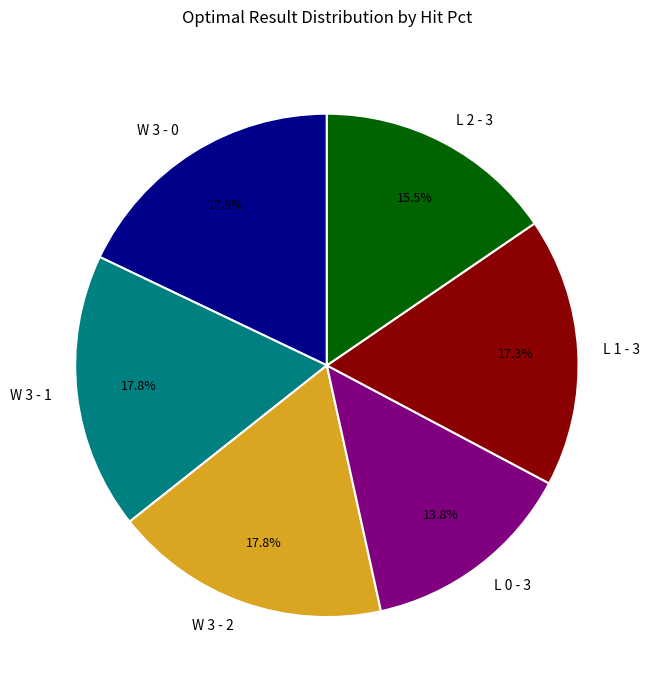

The L 1 - 3 slice represents 17% of the pie. True or false?

True